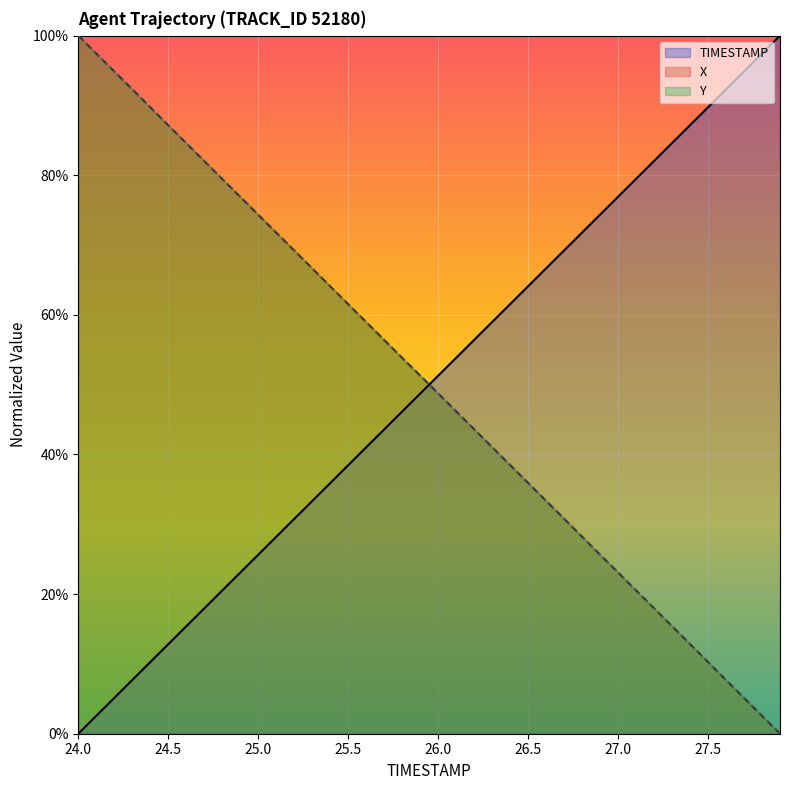

Which series has the largest total across all categories?

Y